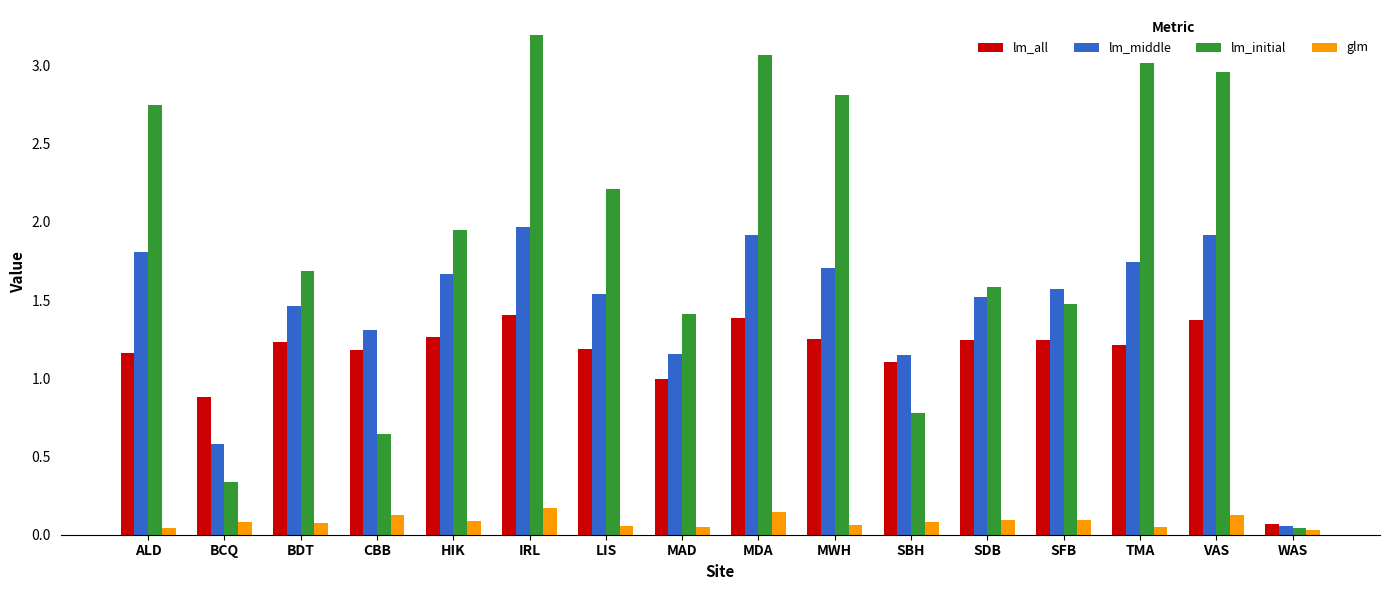

Is it true that lm_middle equals 2.0 at IRL?

True